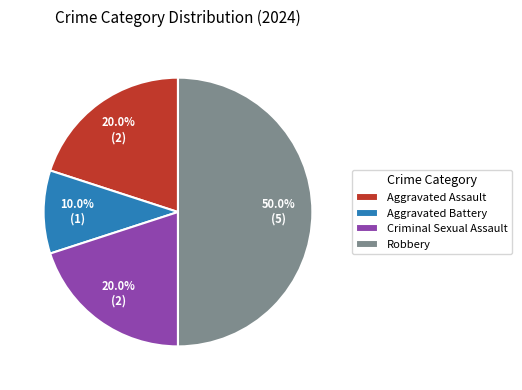

To the nearest percent, what is the average slice percentage?

25%